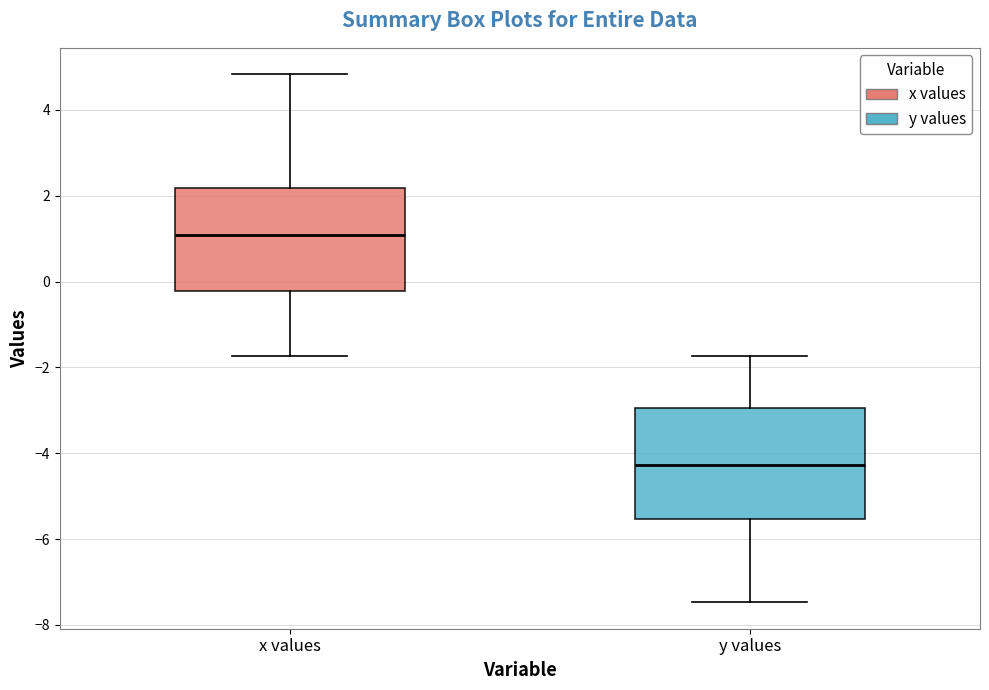

Which box has the lowest median line?

y values